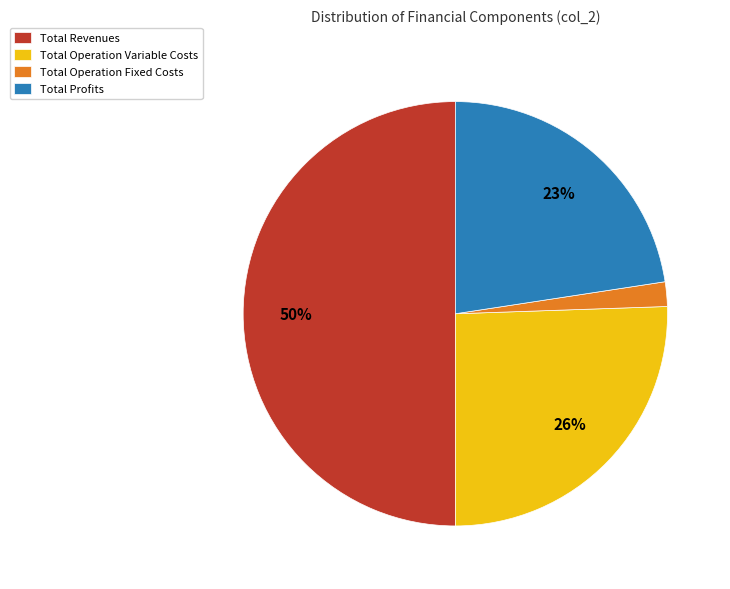

Which category accounts for the majority?

Total Revenues